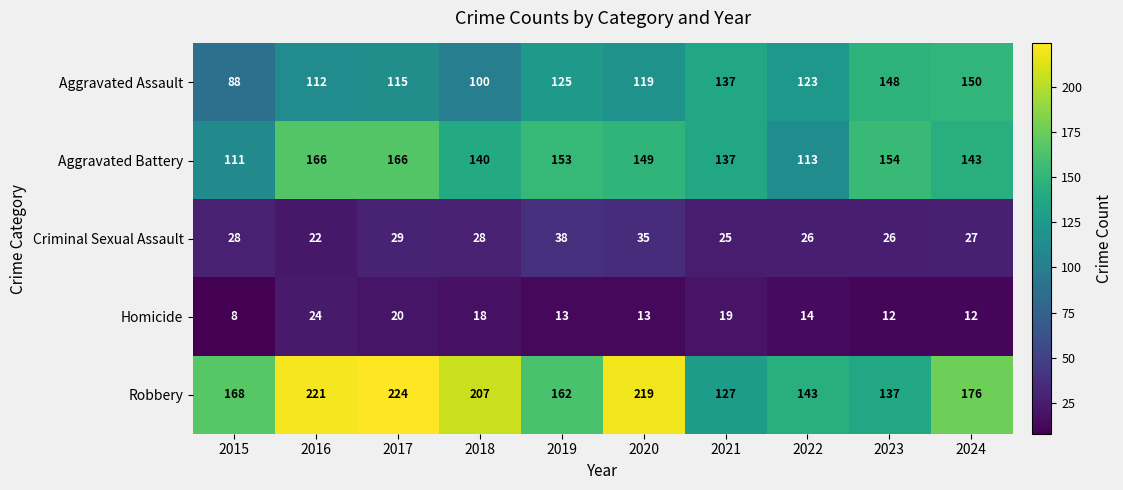

What value does the Aggravated Battery series have at 2023?

154